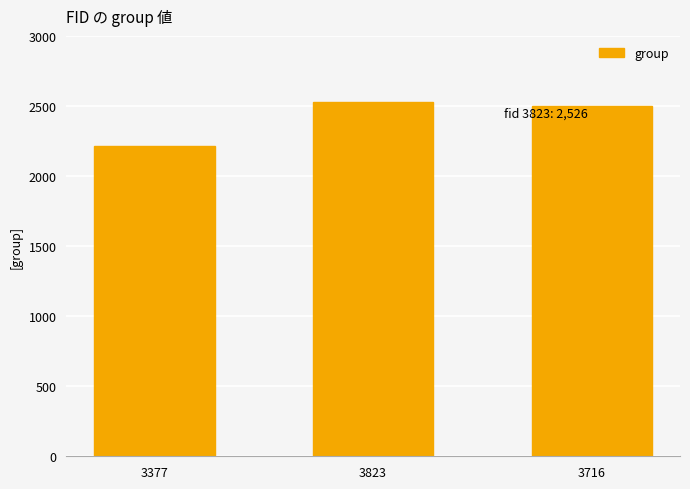

Reading left to right, transcribe all the data shown in this chart.

2217	2526	2499